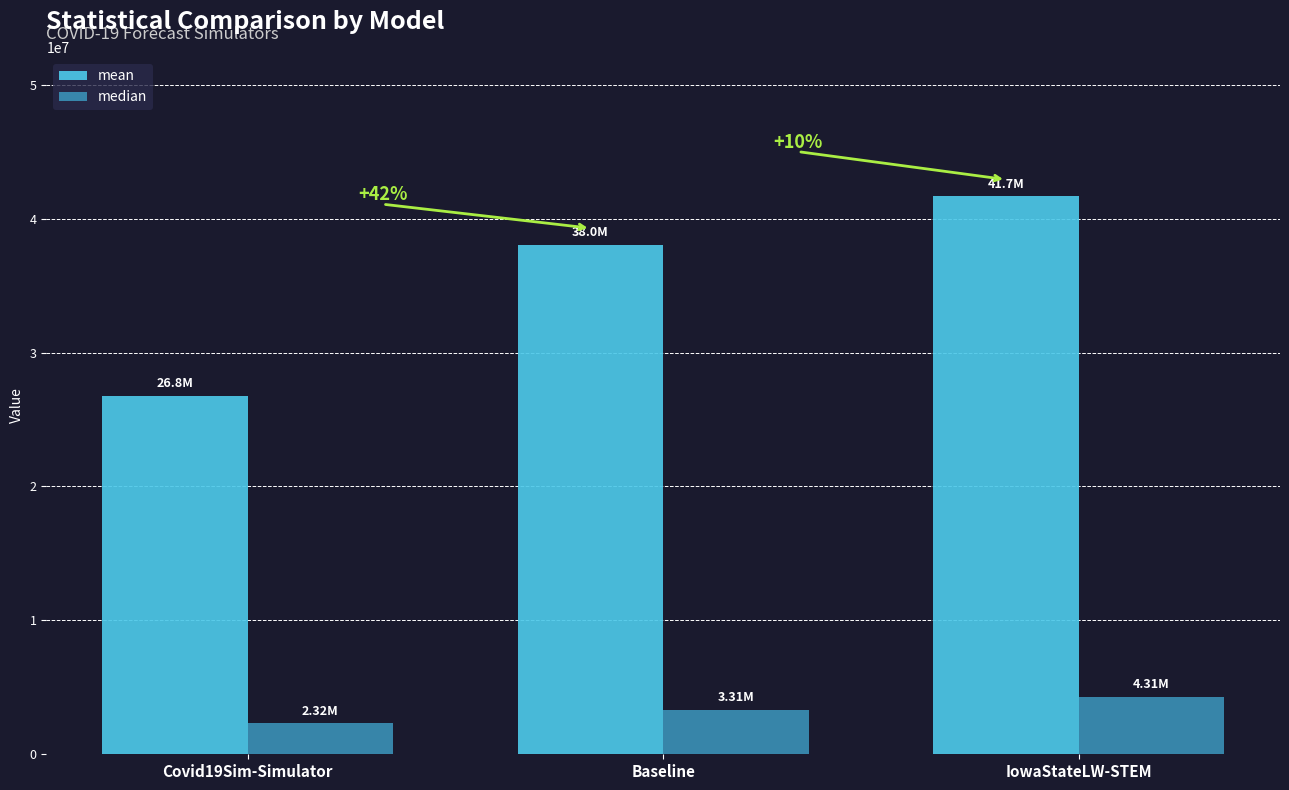

Count the number of data series in this chart.

2